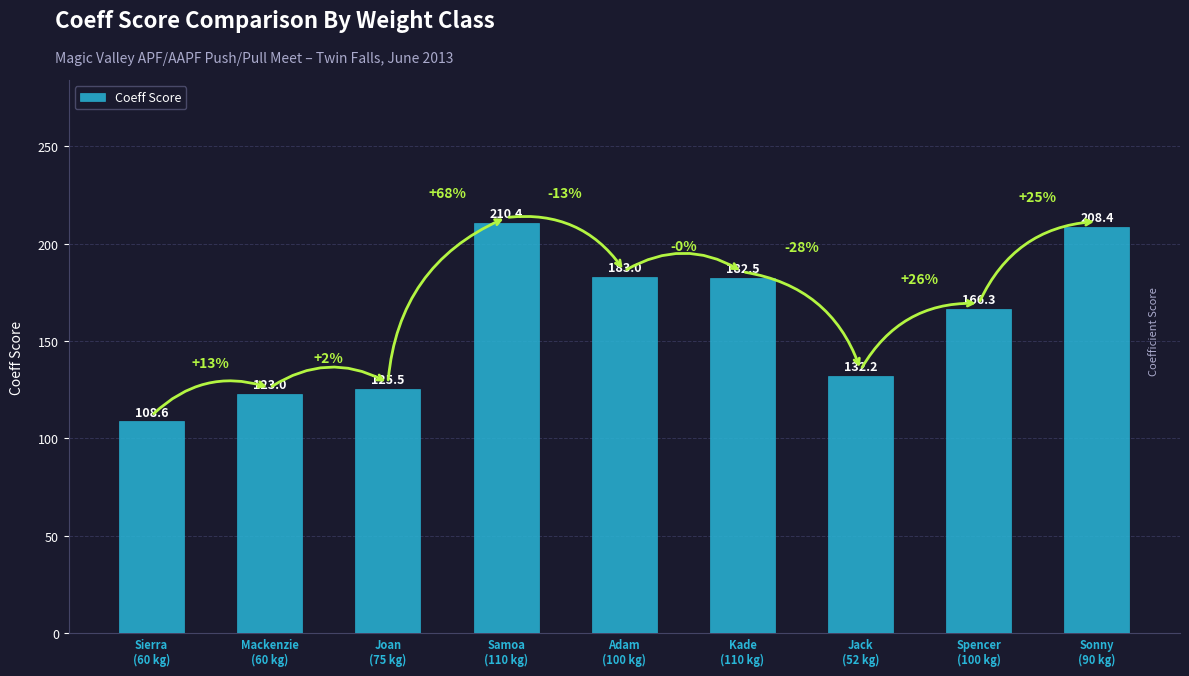

What is the label of the 8th bar from the right?

Mackenzie
(60 kg)